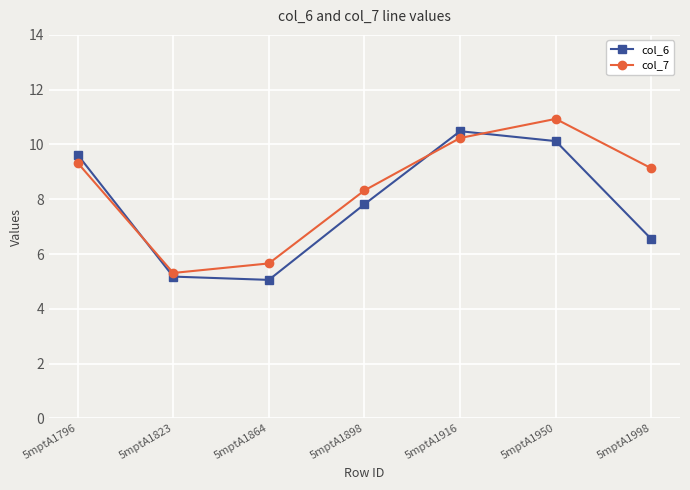

Is the value of col_6 at 5mptA1950 greater than the value of col_7 at 5mptA1796?

Yes